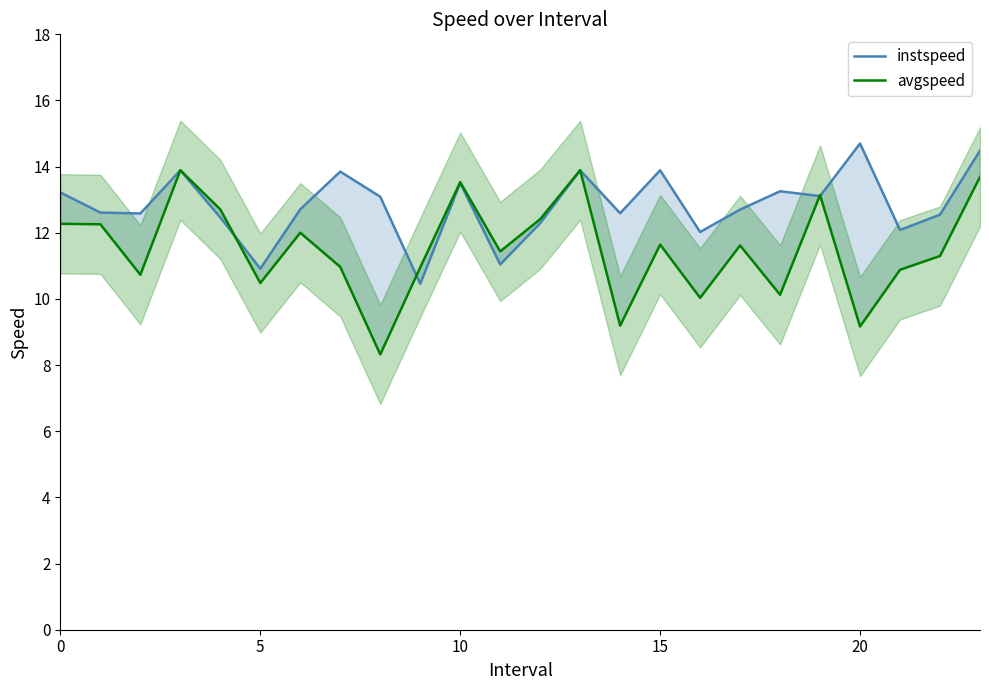

True or false: instspeed has a value of 8.5 at 20.

False